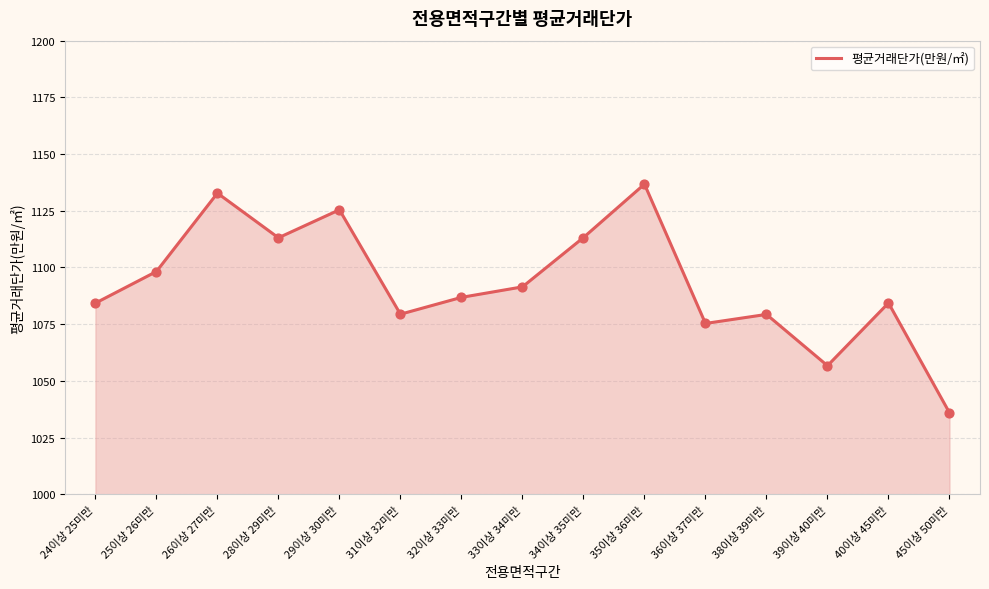

Between 45이상 50미만 and 33이상 34미만, which is larger?

33이상 34미만